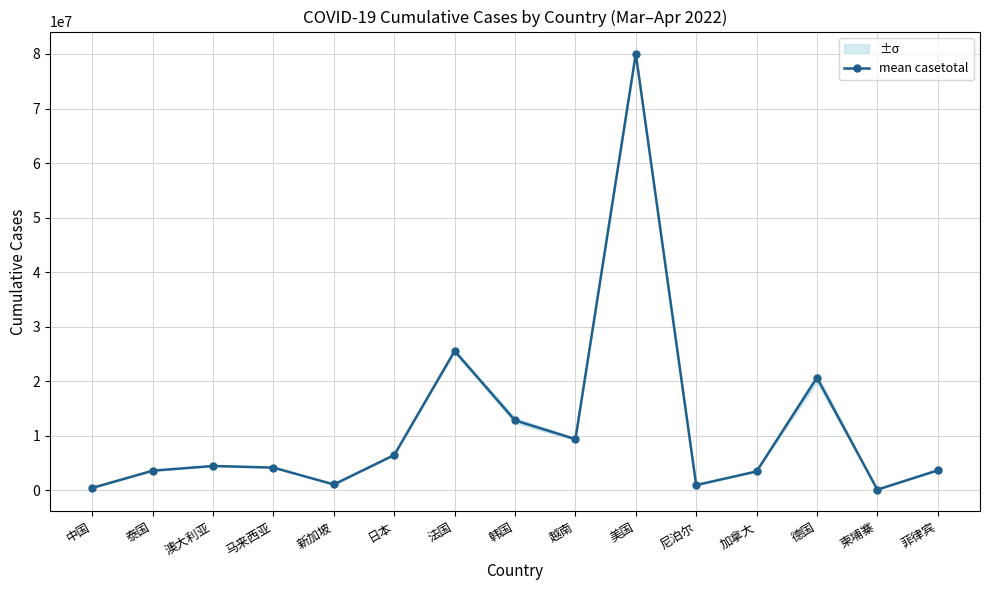

What position from the left is 柬埔寨?

14